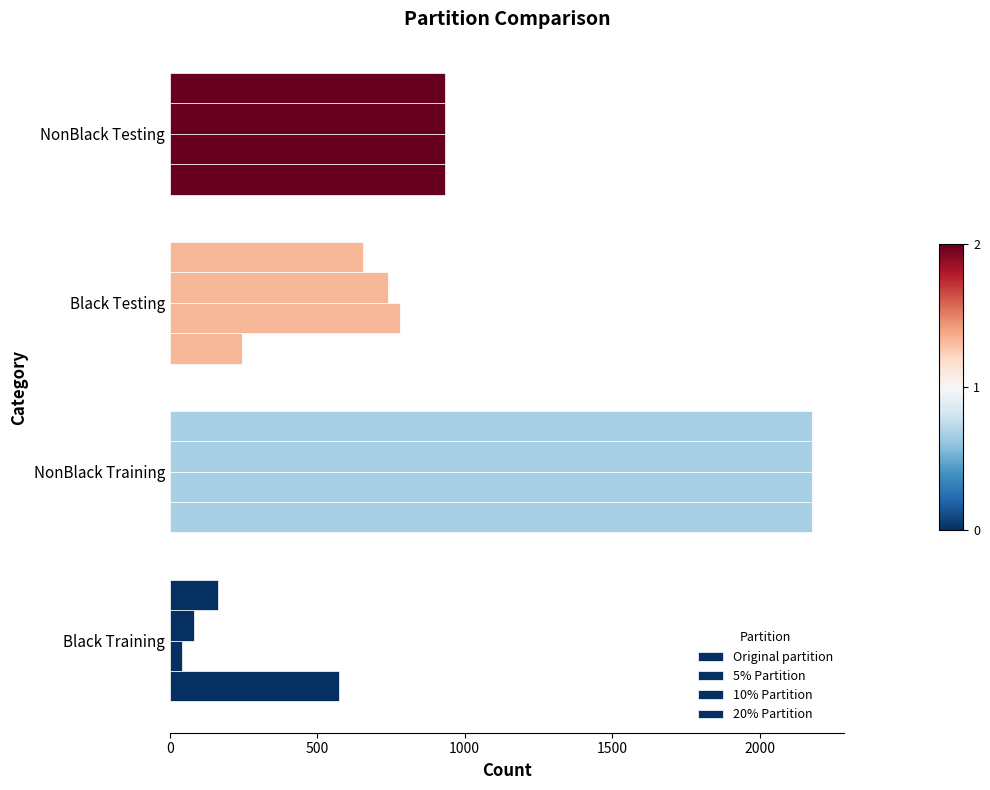

Reading left to right, what are all the values shown in this chart?

Original partition: 574.7	2178.4	246.3	933.6
5% Partition: 41.0	2178.4	780.0	933.6
10% Partition: 82.1	2178.4	738.9	933.6
20% Partition: 164.2	2178.4	656.8	933.6